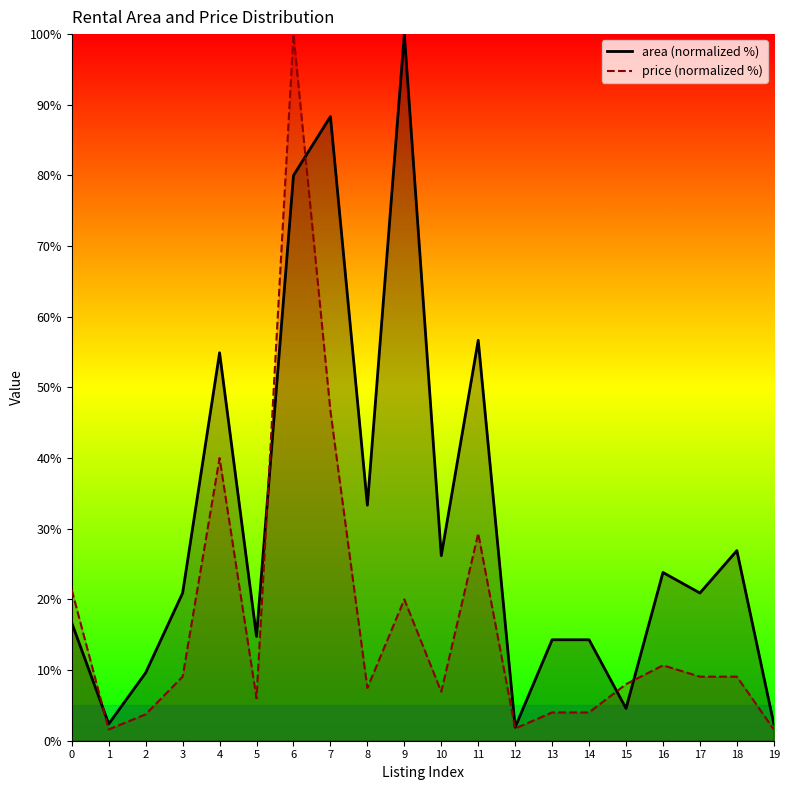

Is the value of area_line at 3 greater than the value of price_line at 13?

Yes